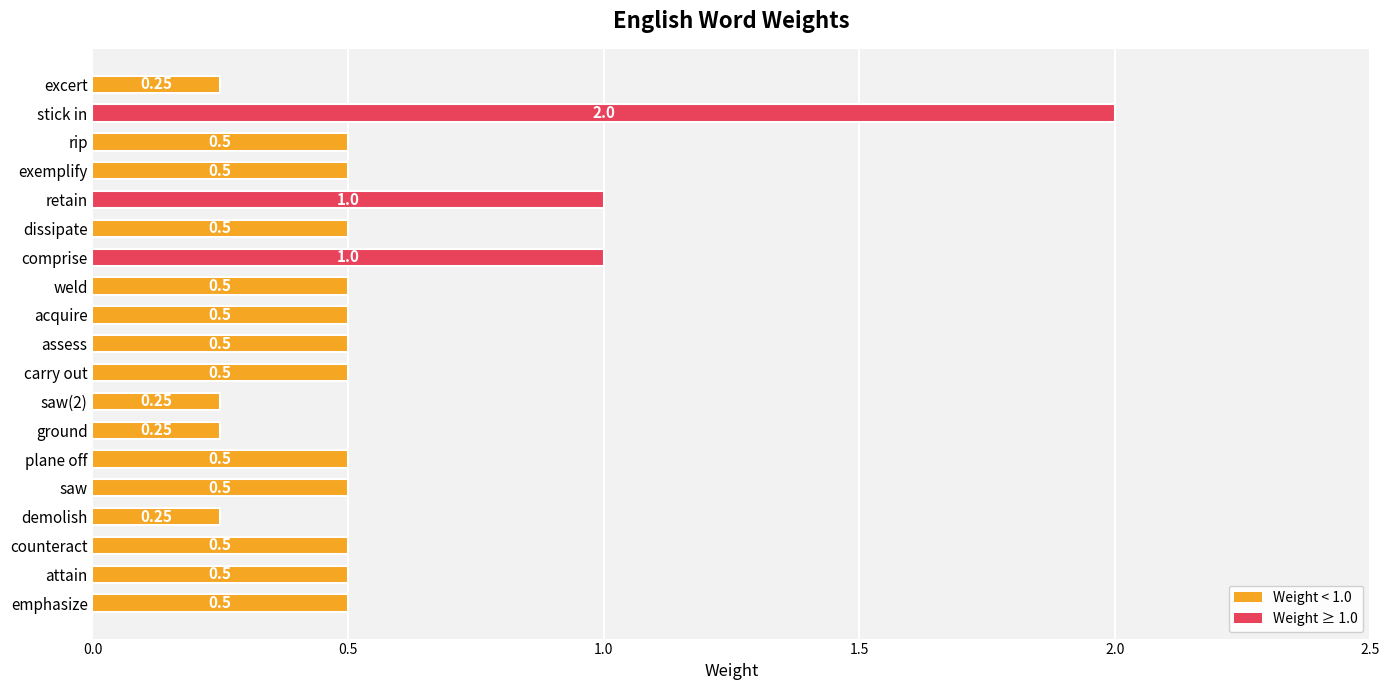

What is the difference between the values at acquire and retain?

0.5